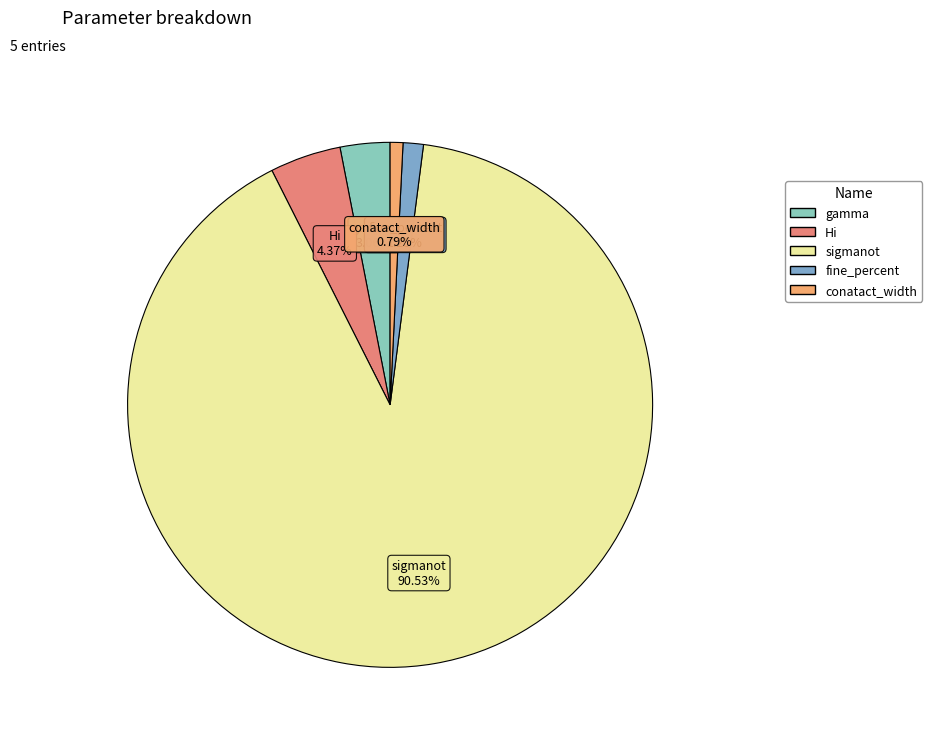

What is the largest slice in the pie chart?

sigmanot